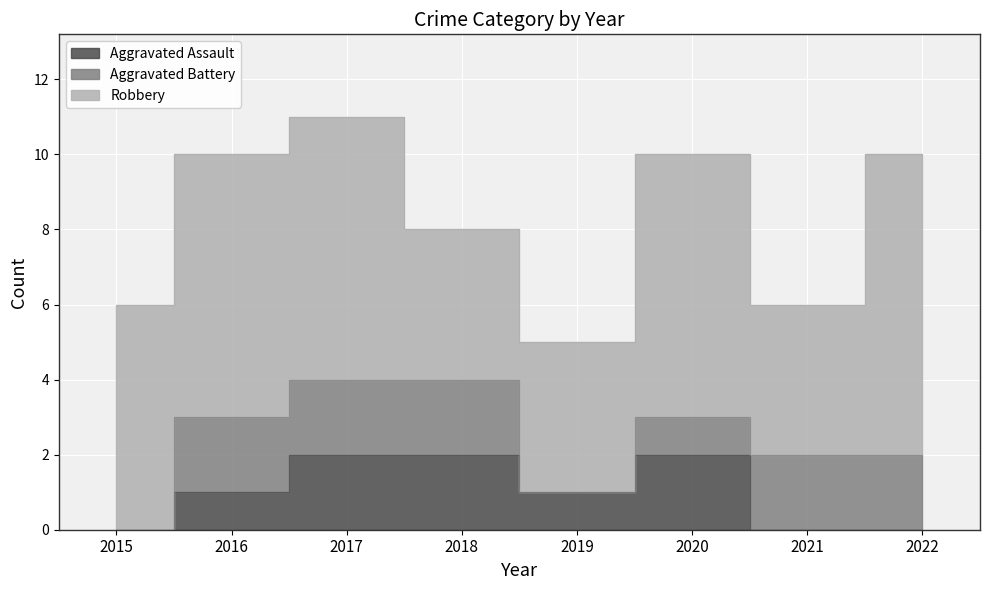

What are all the series names shown in the legend?

Aggravated Assault, Aggravated Battery, Robbery